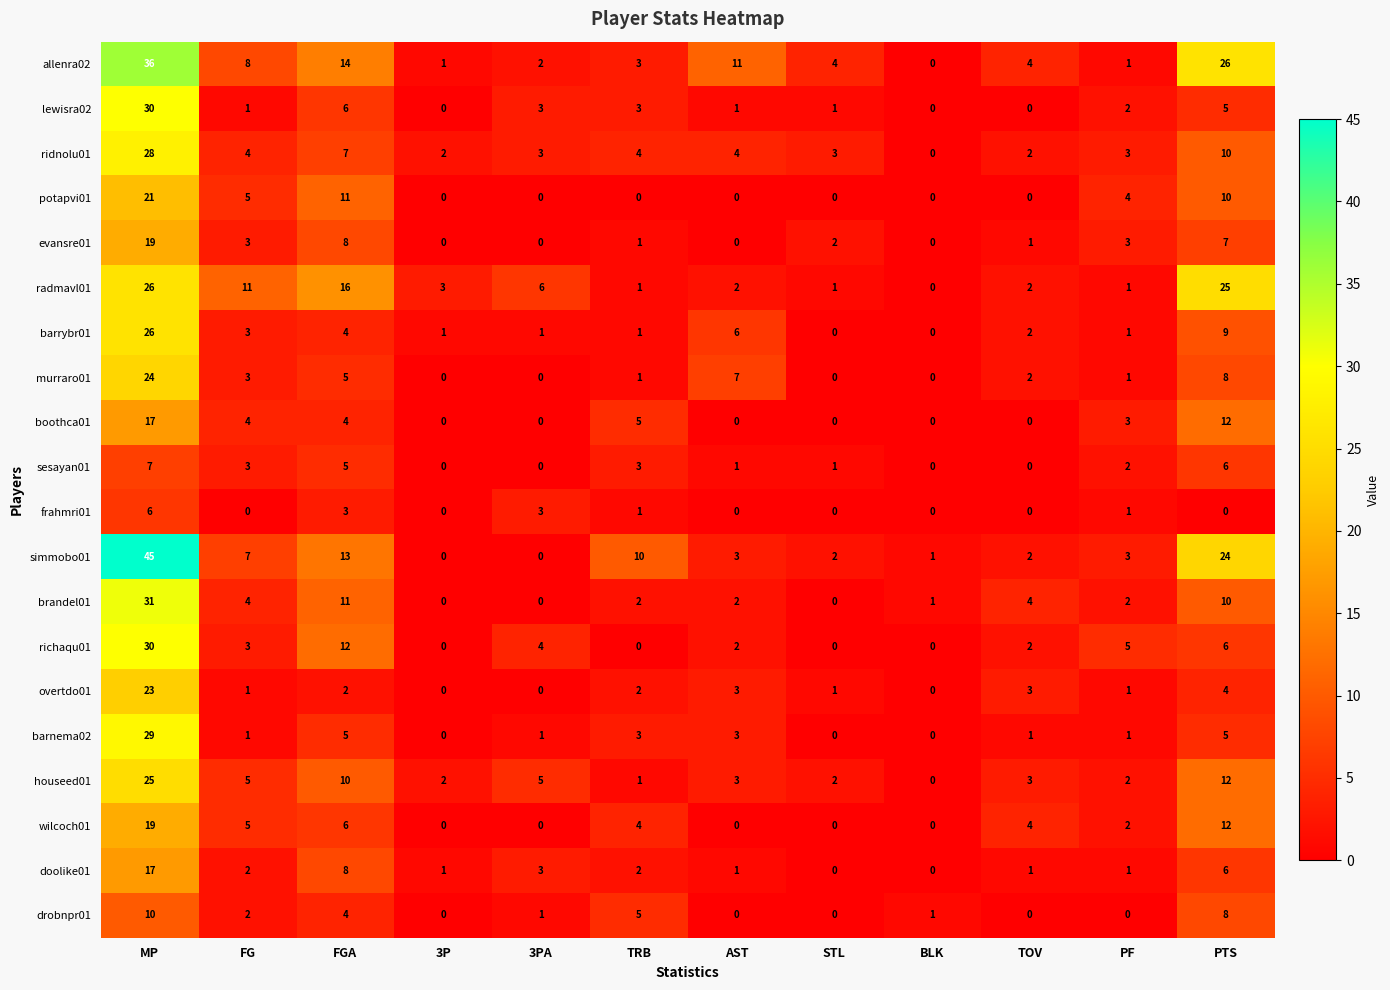

What is the difference between the maximum and minimum values in the sesayan01 series?

7